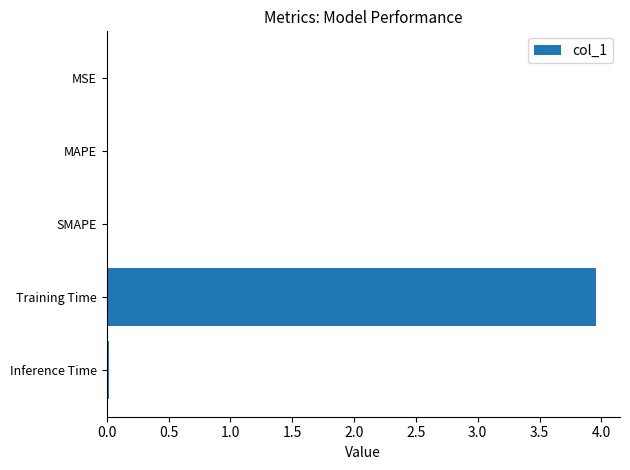

Which category has the highest value across all series?

Training Time